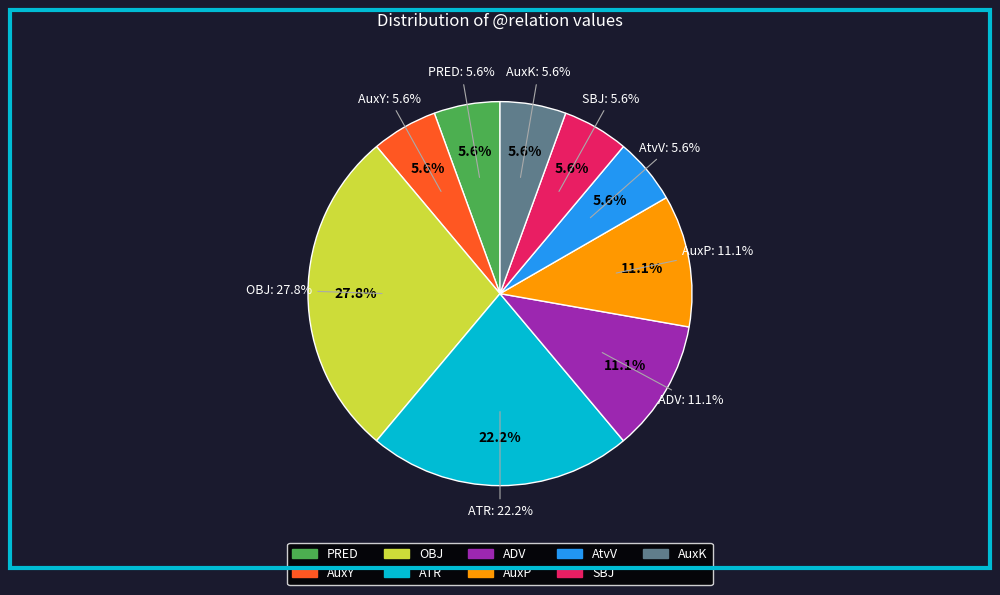

True or false: PRED accounts for 6% of the total.

True